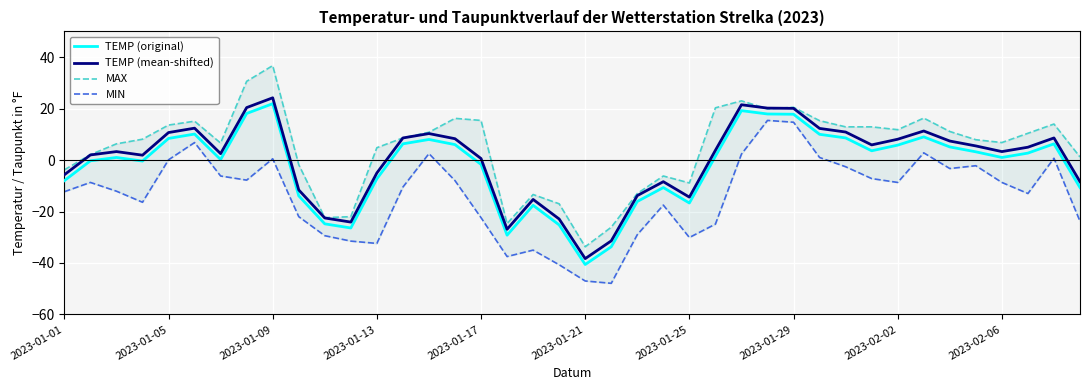

How many lines are shown in the chart?

4